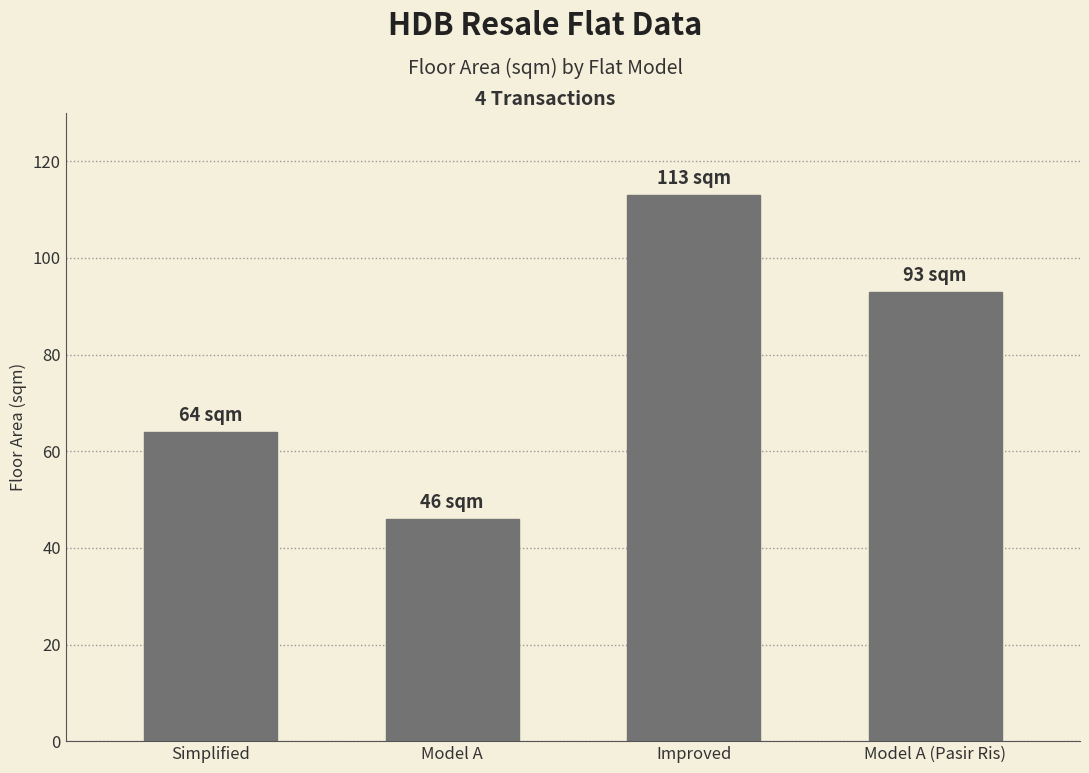

What is the label of the 4th bar from the right?

Simplified